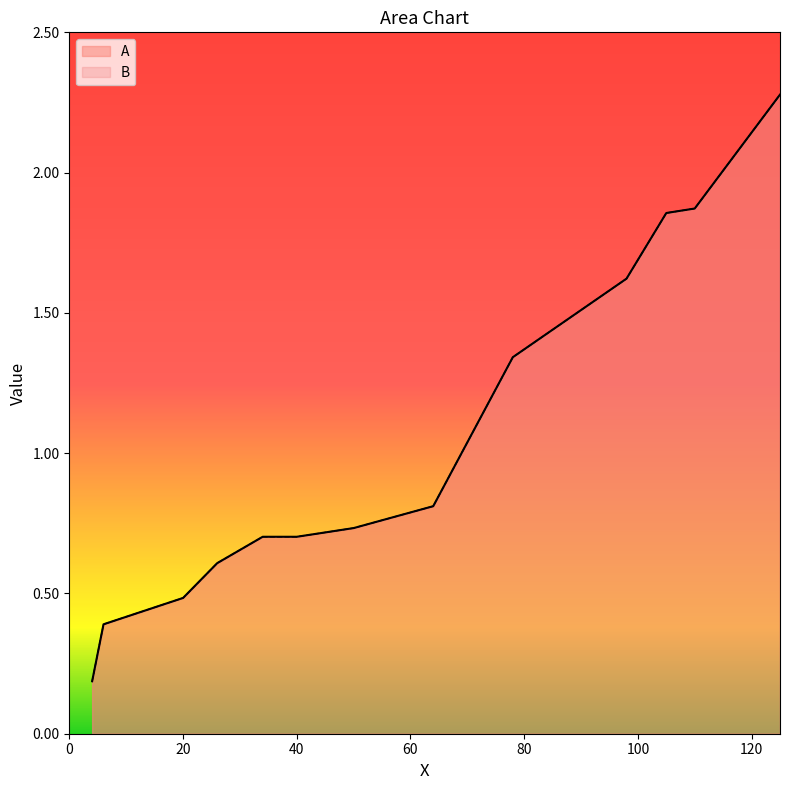

What is the value of the B point at the 7th from the left?

0.7